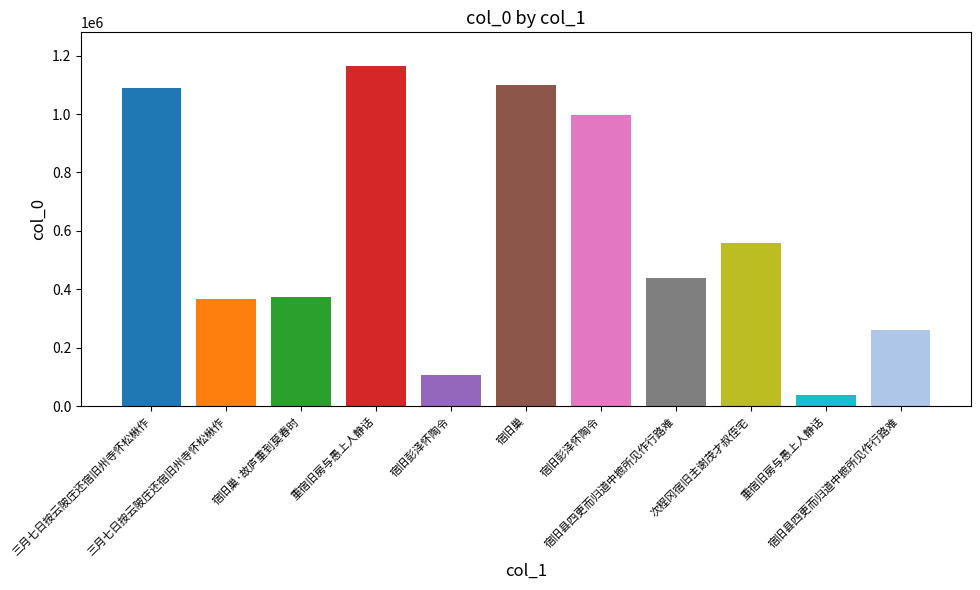

Reading right to left, extract all data points from this chart.

261201	38250	558973	438192	997126	1097736	108530	1163353	373869	367949	1090841